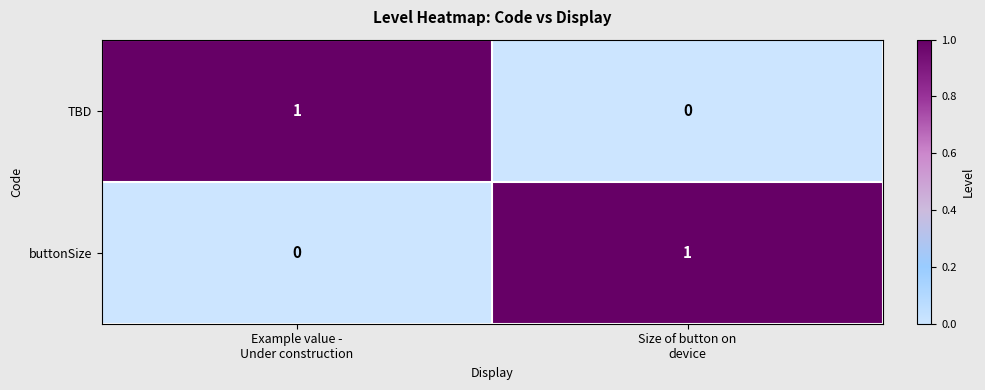

Reading left to right, list all the values displayed in this chart.

TBD: 1	0
buttonSize: 0	1